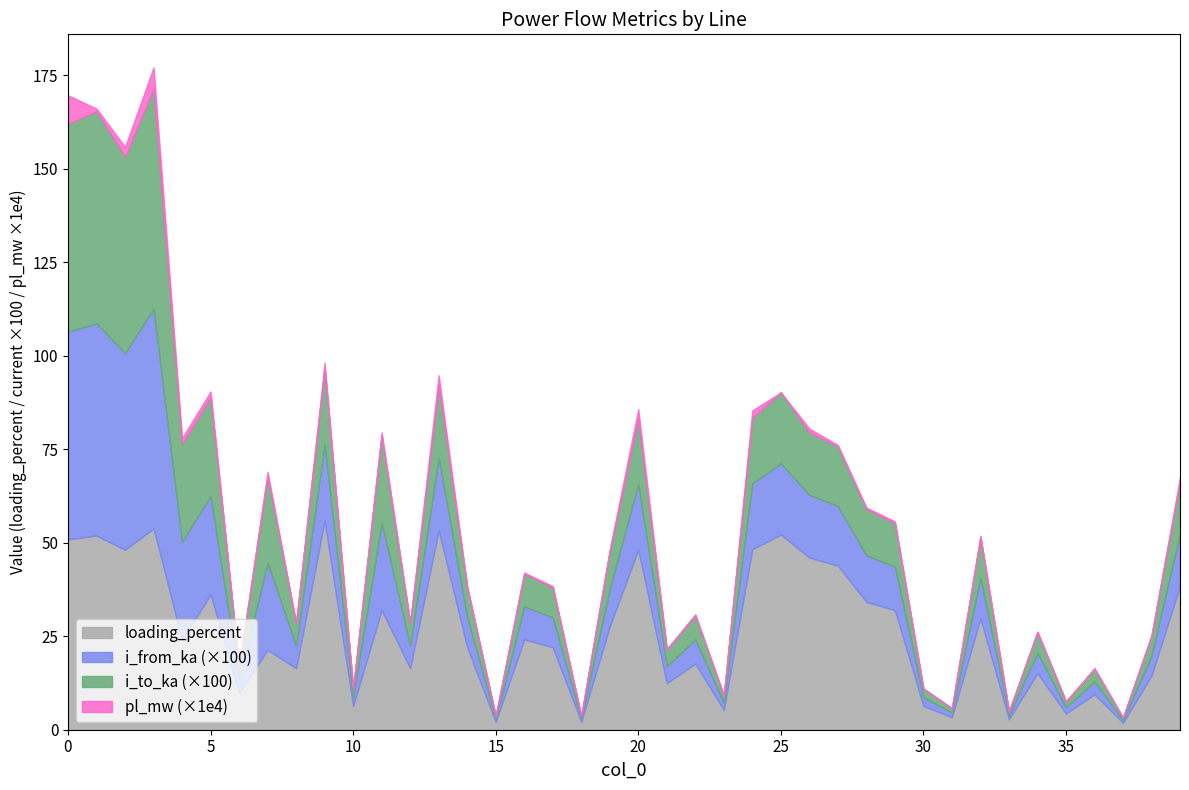

True or false: i_from_ka and loading_percent intersect in this chart.

False